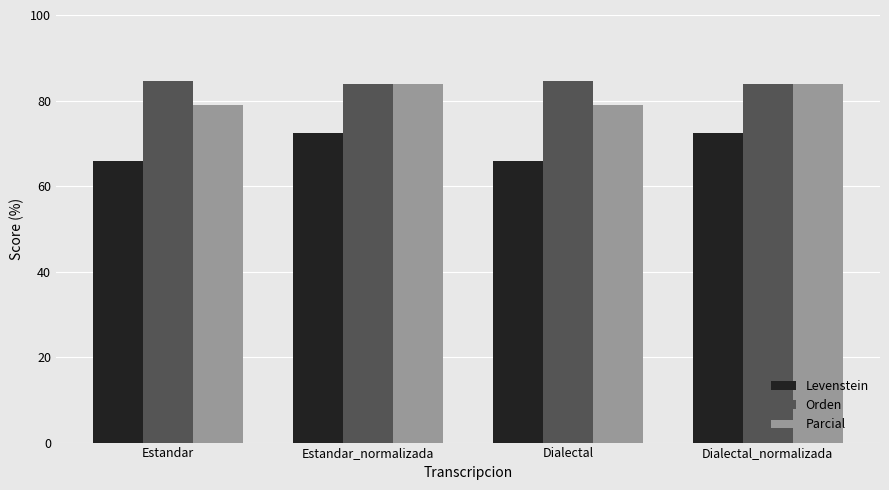

What is the difference between the second highest and minimum values in the Orden series?

0.8